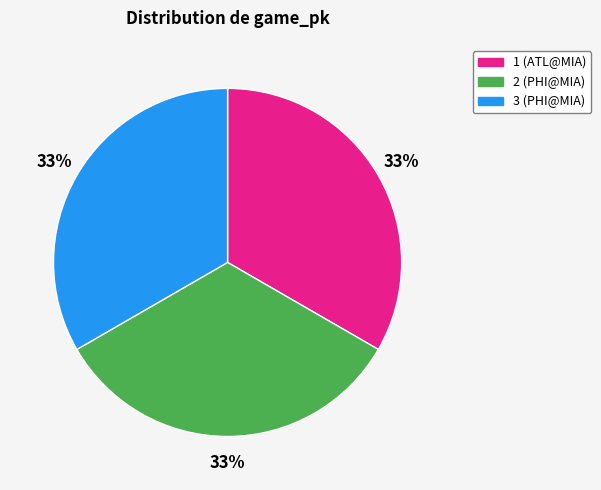

What is the ratio of the value at 3 to the value at 2?

1.0